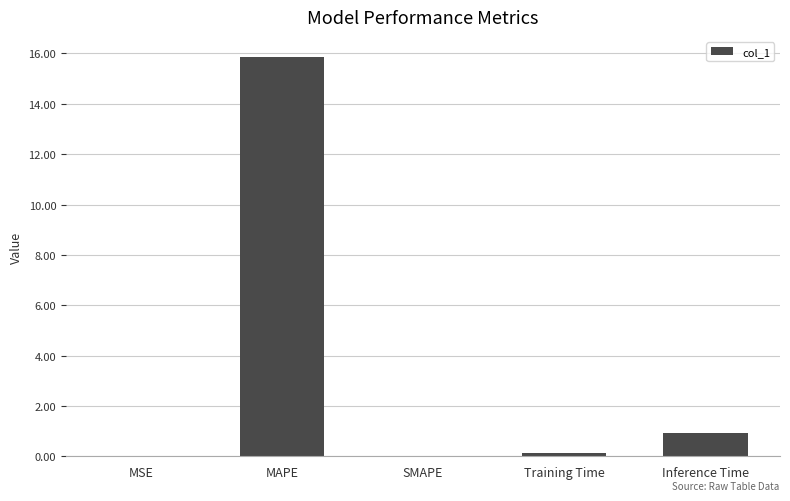

Does the chart contain stacked bars?

No